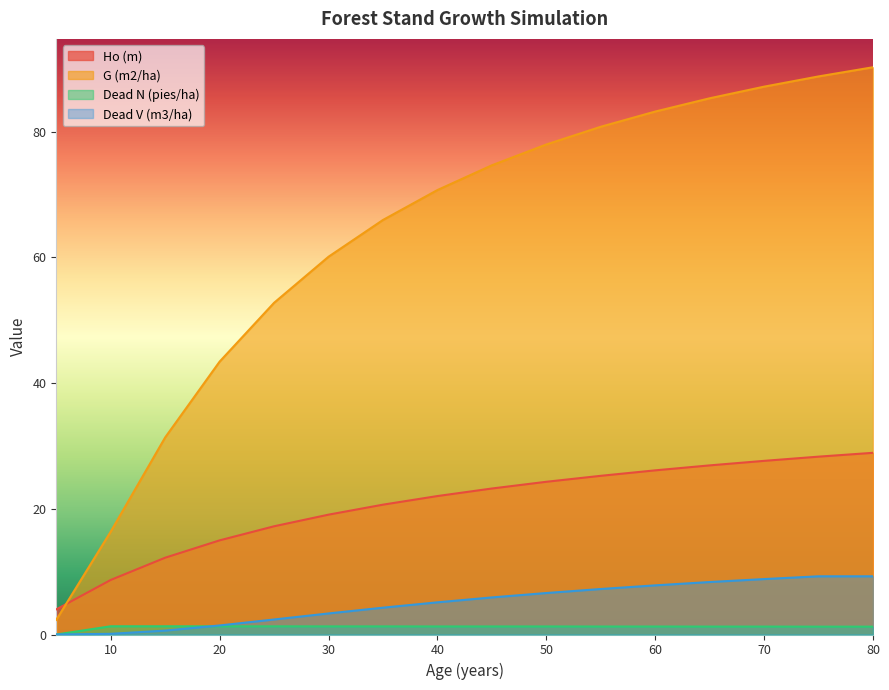

What is the value of the G (m2/ha) point at the 1st from the left?

2.3